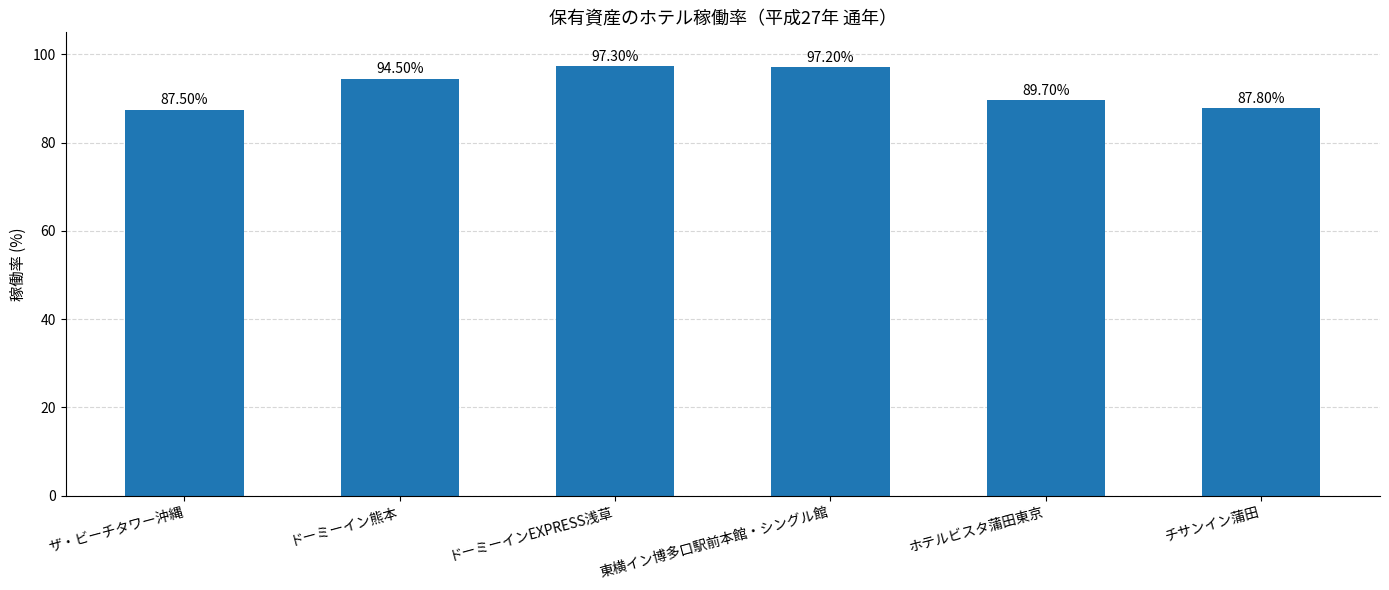

What is the minimum value shown in the chart?

87.5